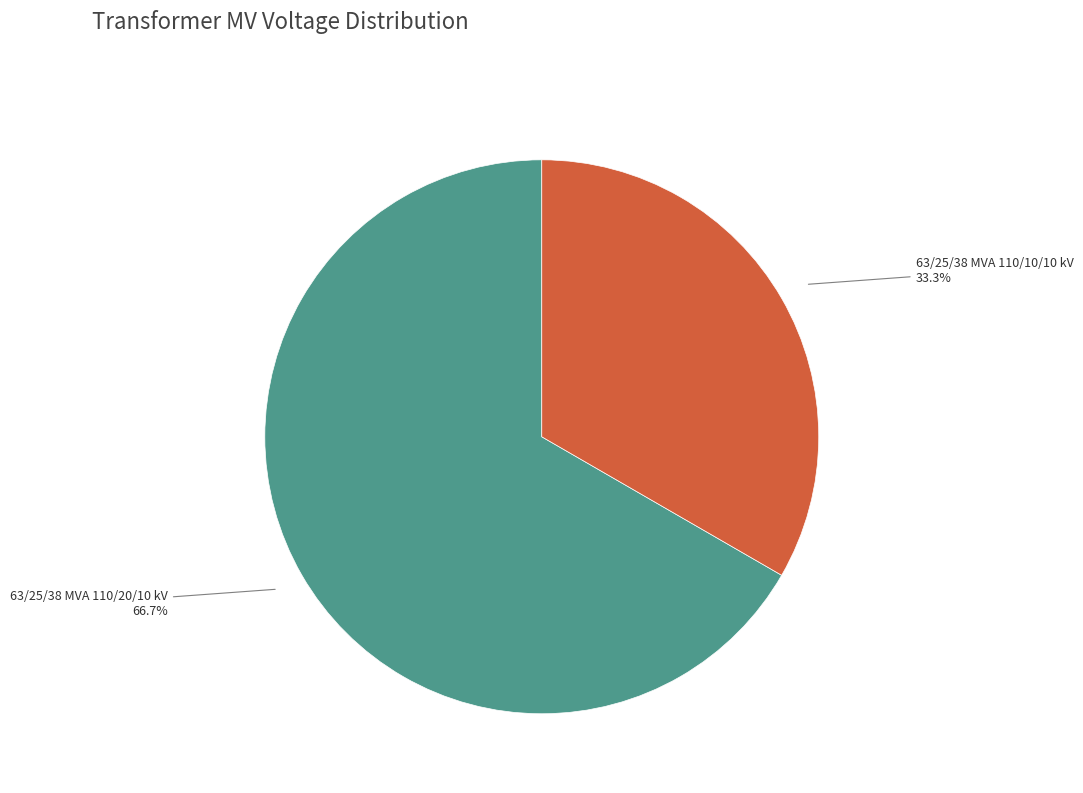

Is there a majority slice in this chart?

Yes